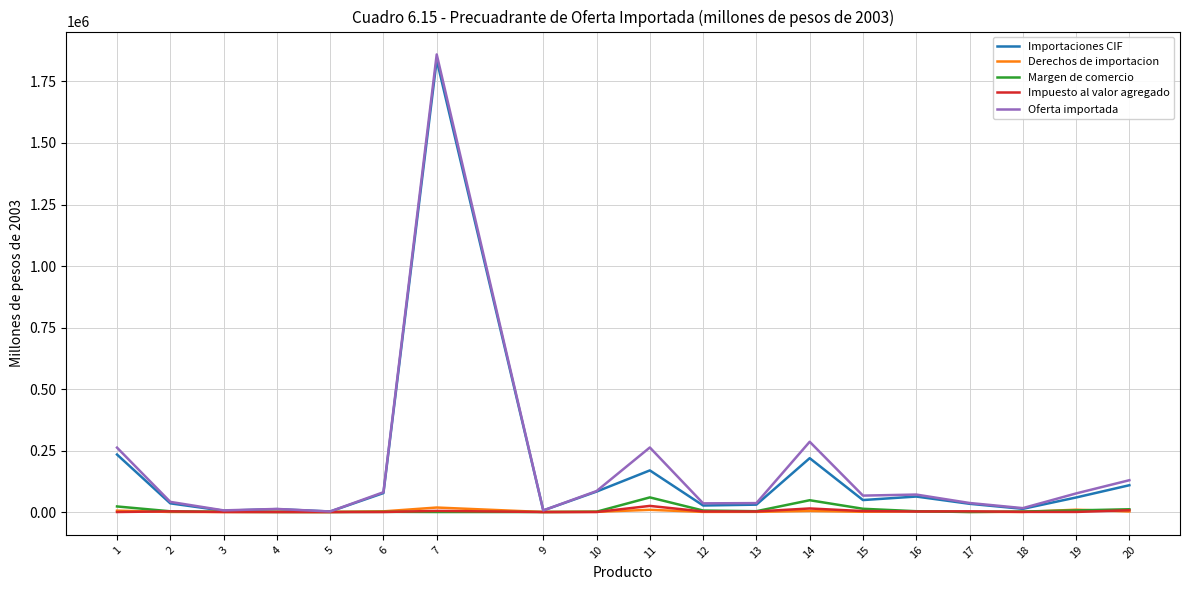

Which series has the largest range (max minus min)?

Oferta importada